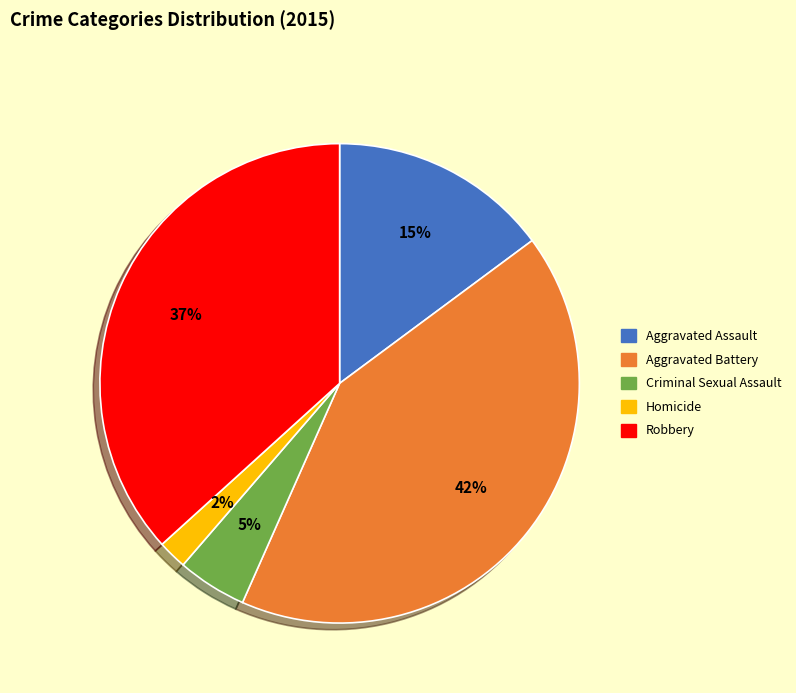

Count the number of slices in the pie.

5